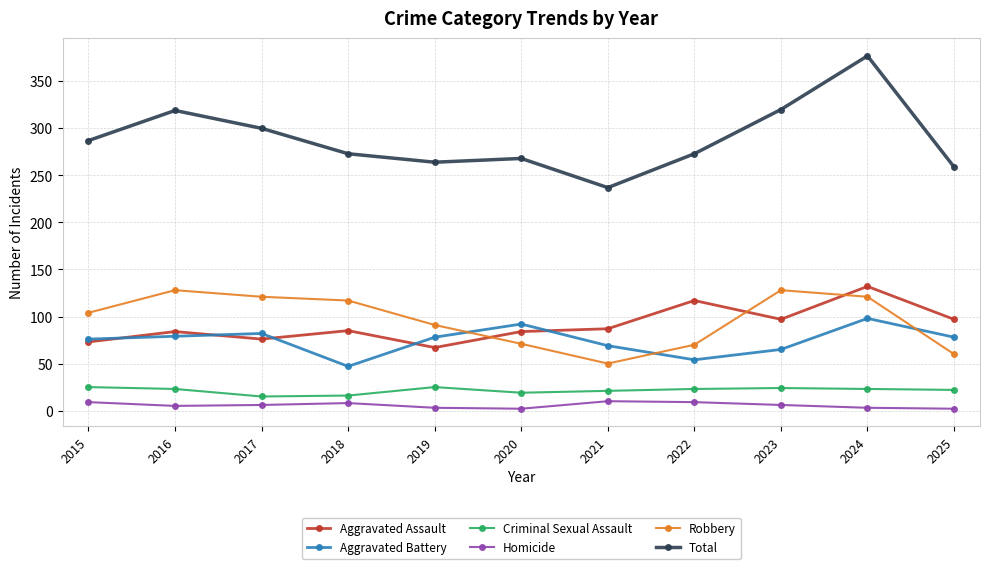

Is the value of Aggravated Battery at 2021 greater than the value of Homicide at 2024?

Yes